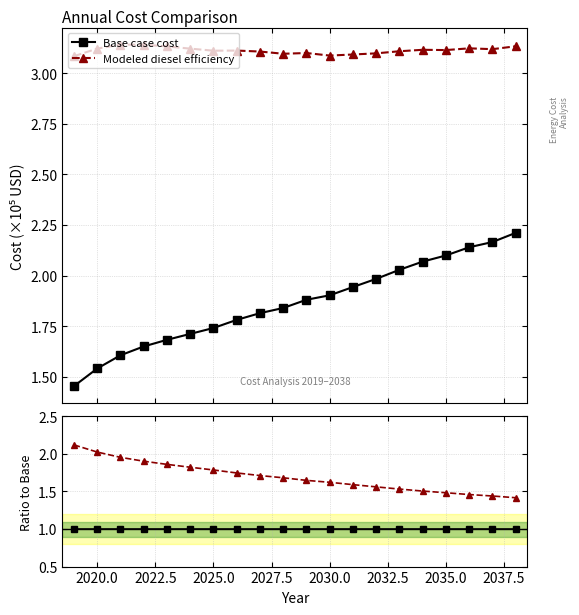

At how many categories does at least one series exceed 1?

20